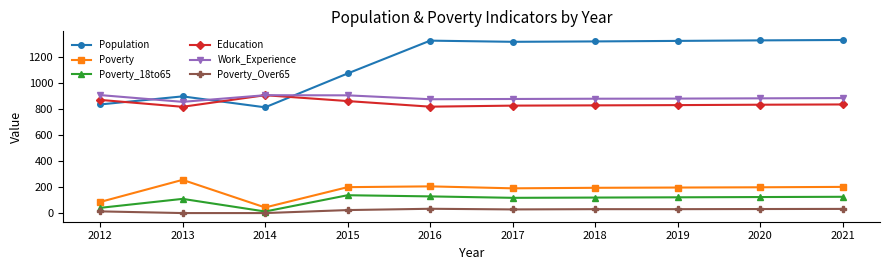

How many lines are shown in the chart?

6